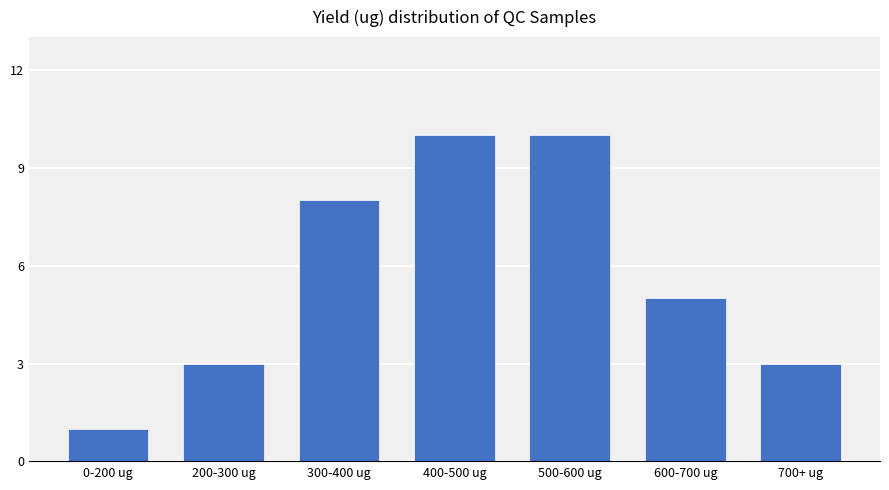

What is the maximum value shown in the chart?

10